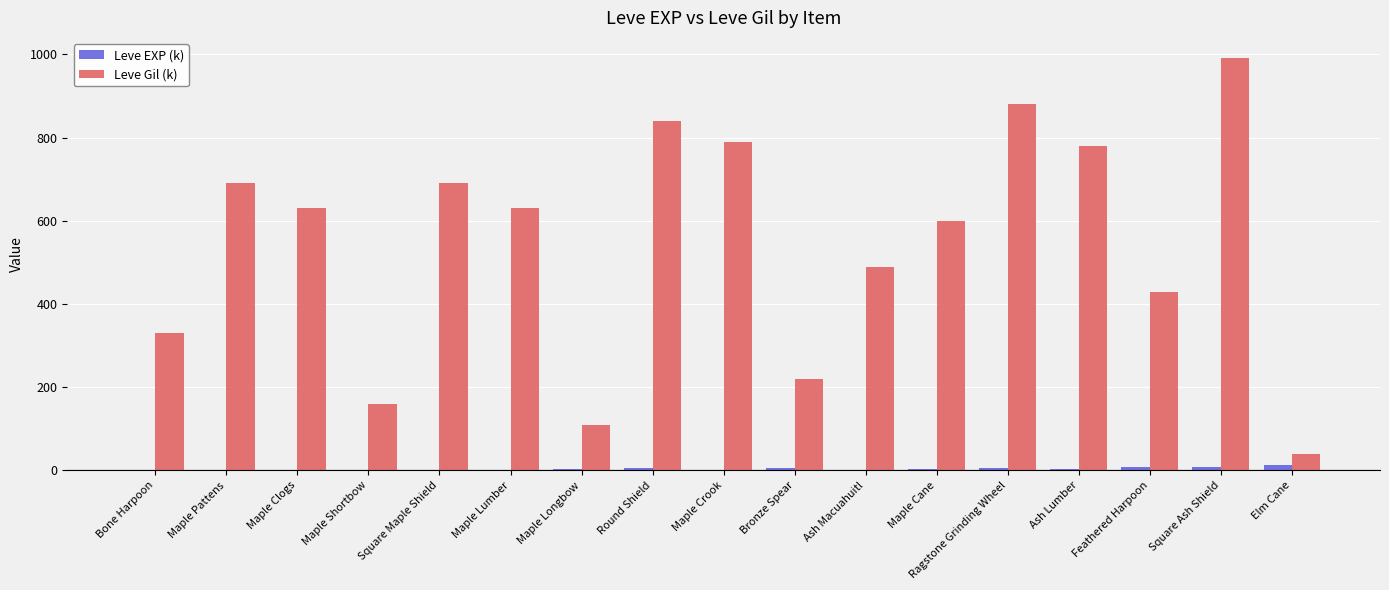

Between Maple Longbow and Bronze Spear, which series saw the biggest shift?

Leve Gil (k)